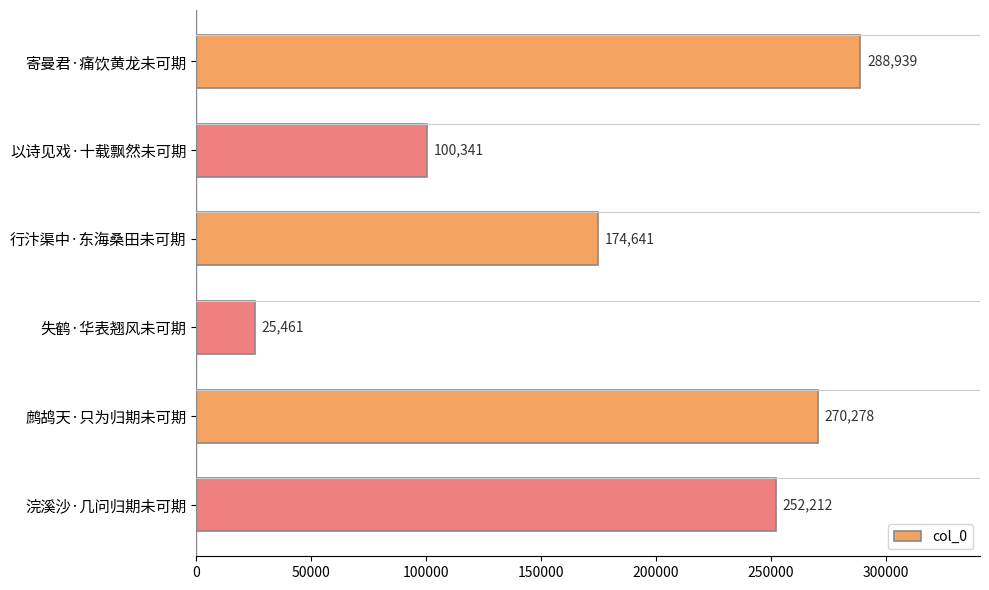

At which label is the value closest to 157200?

行汴渠中·东海桑田未可期